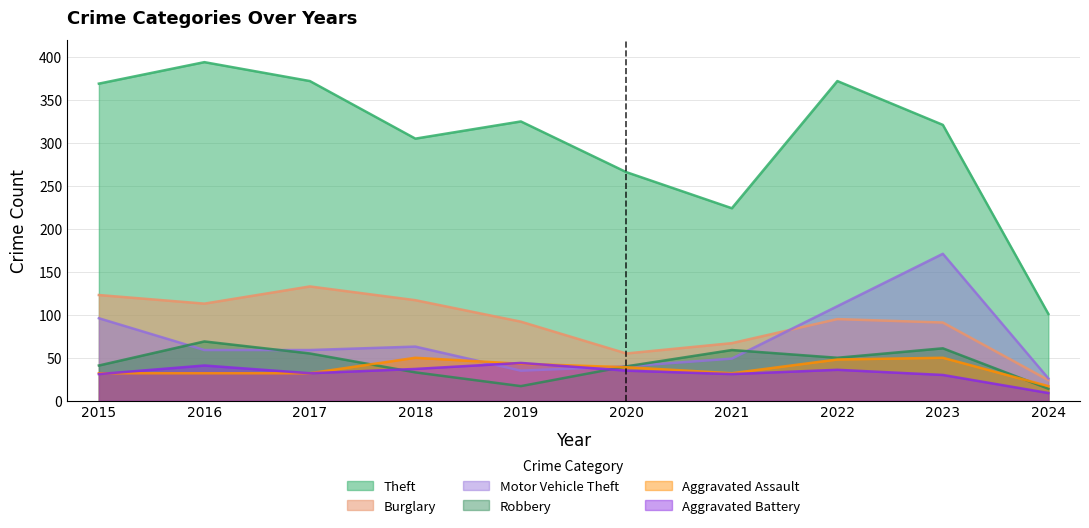

Which has a higher value, 2018 or 2016?

2016